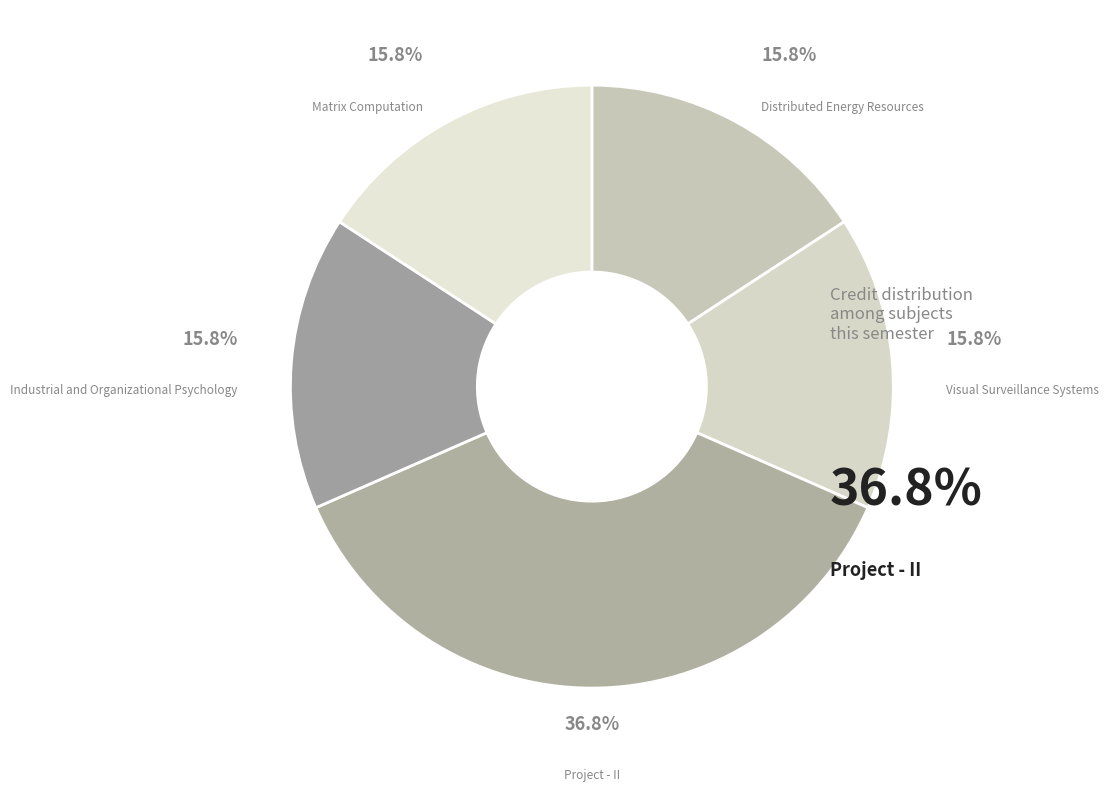

Is it true that Visual Surveillance Systems is 10% of the pie?

False